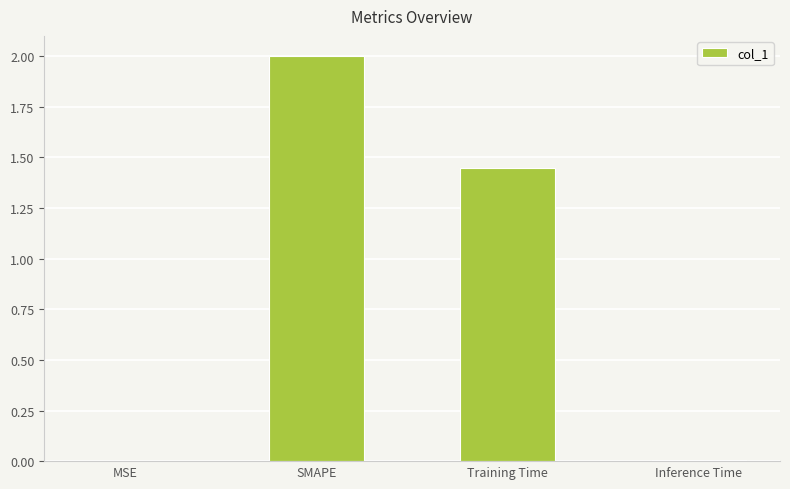

True or false: the data shows 3.0 at SMAPE.

False